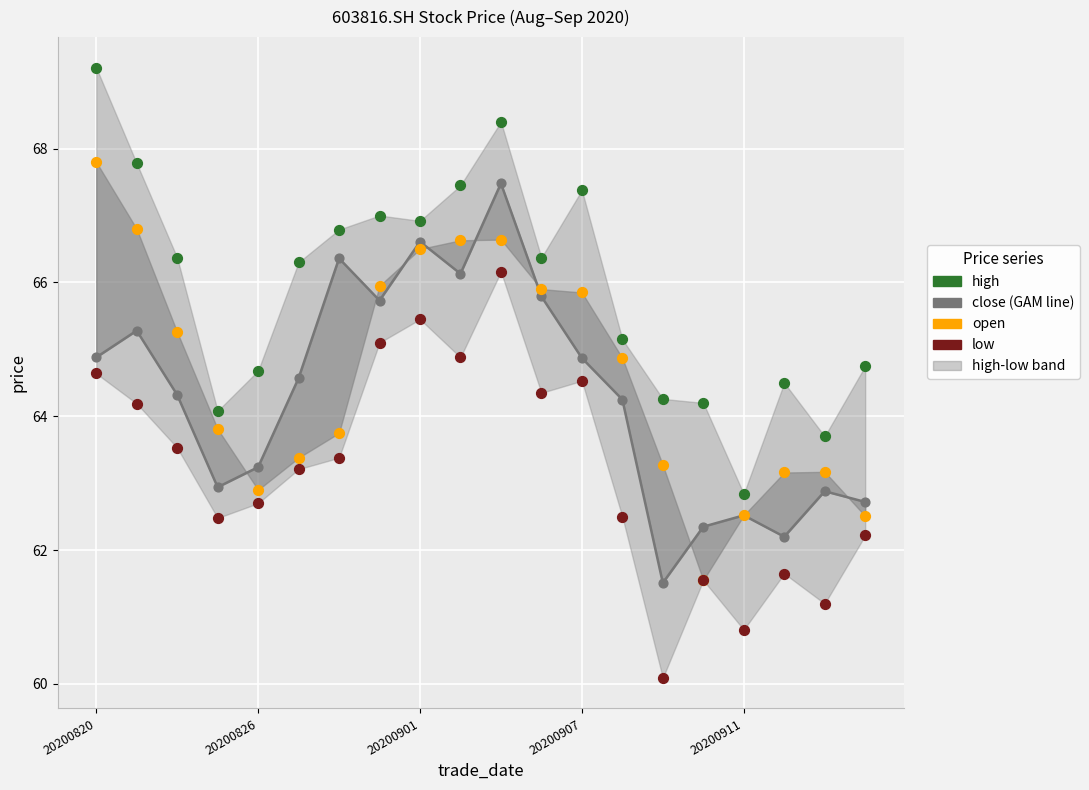

What is the total value across all series at 17?

251.5